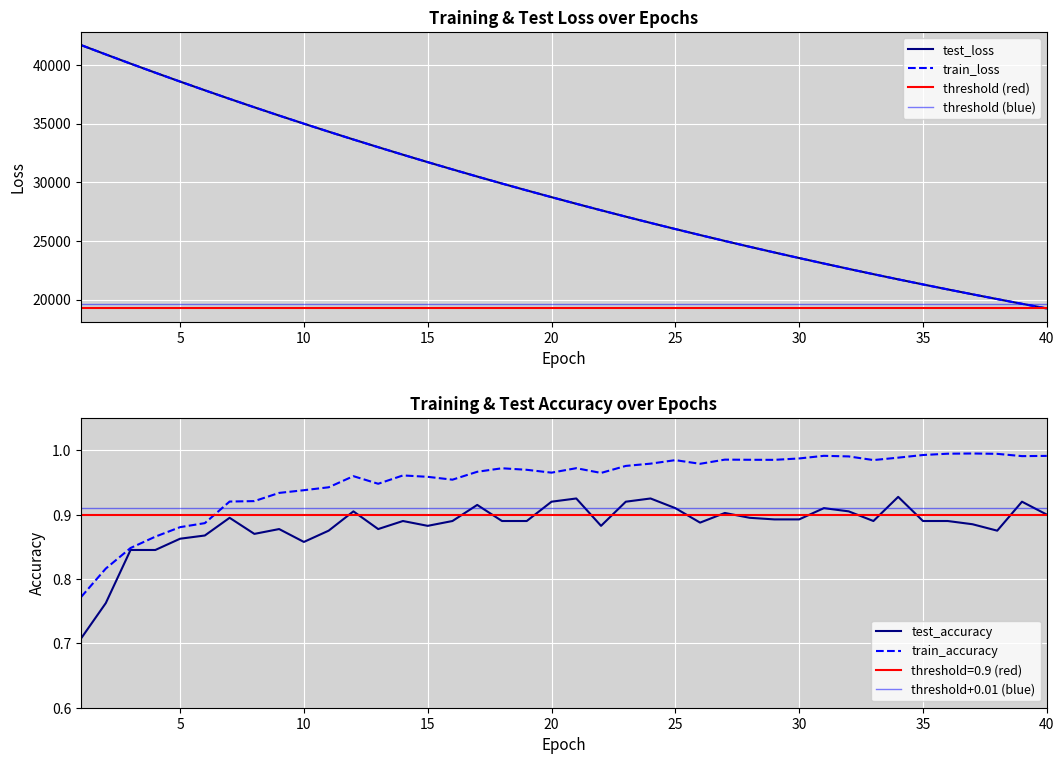

At 15, list the series in order from smallest to largest.

test_accuracy, train_accuracy, train_loss, test_loss